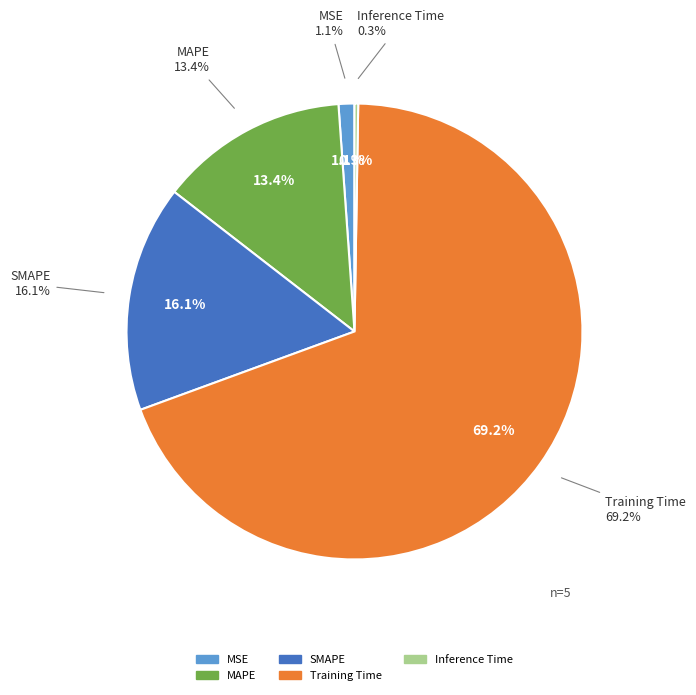

Is there any slice that represents more than half of the pie?

Yes